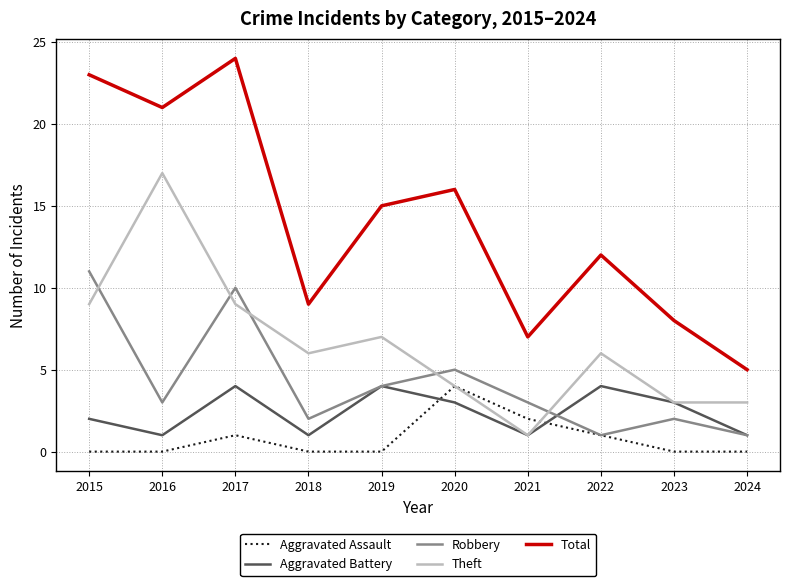

Reading left to right, extract all data points from this chart.

Aggravated Assault: 2015=0	2016=0	2017=1	2018=0	2019=0	2020=4	2021=2	2022=1	2023=0	2024=0
Aggravated Battery: 2015=2	2016=1	2017=4	2018=1	2019=4	2020=3	2021=1	2022=4	2023=3	2024=1
Robbery: 2015=11	2016=3	2017=10	2018=2	2019=4	2020=5	2021=3	2022=1	2023=2	2024=1
Theft: 2015=9	2016=17	2017=9	2018=6	2019=7	2020=4	2021=1	2022=6	2023=3	2024=3
Total: 2015=23	2016=21	2017=24	2018=9	2019=15	2020=16	2021=7	2022=12	2023=8	2024=5